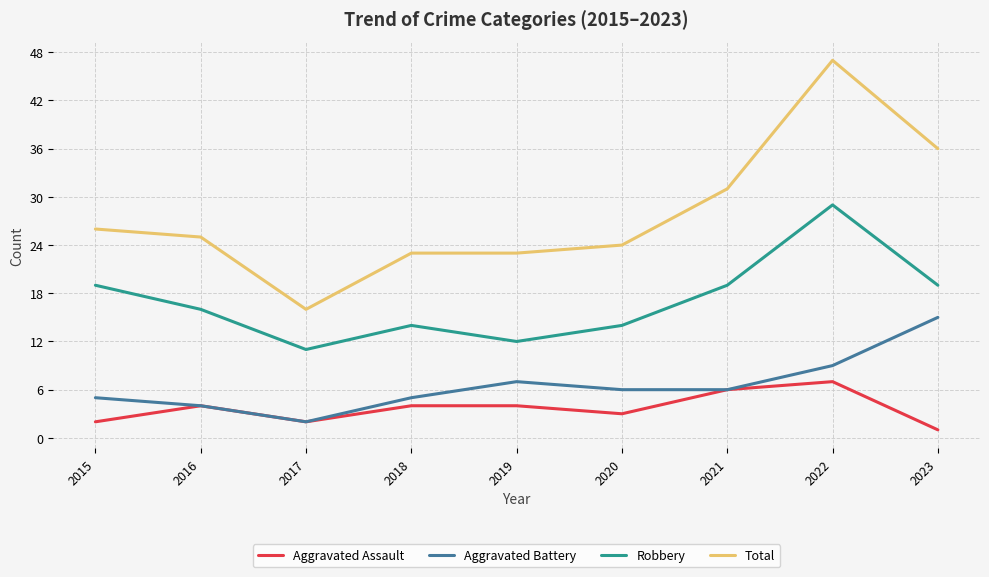

At 2015, list the series in order from largest to smallest.

Total, Robbery, Aggravated Battery, Aggravated Assault